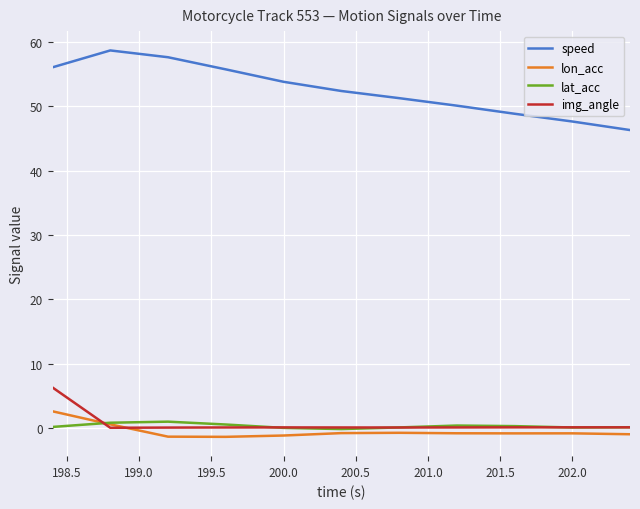

What is the minimum value shown in the chart?

-1.4